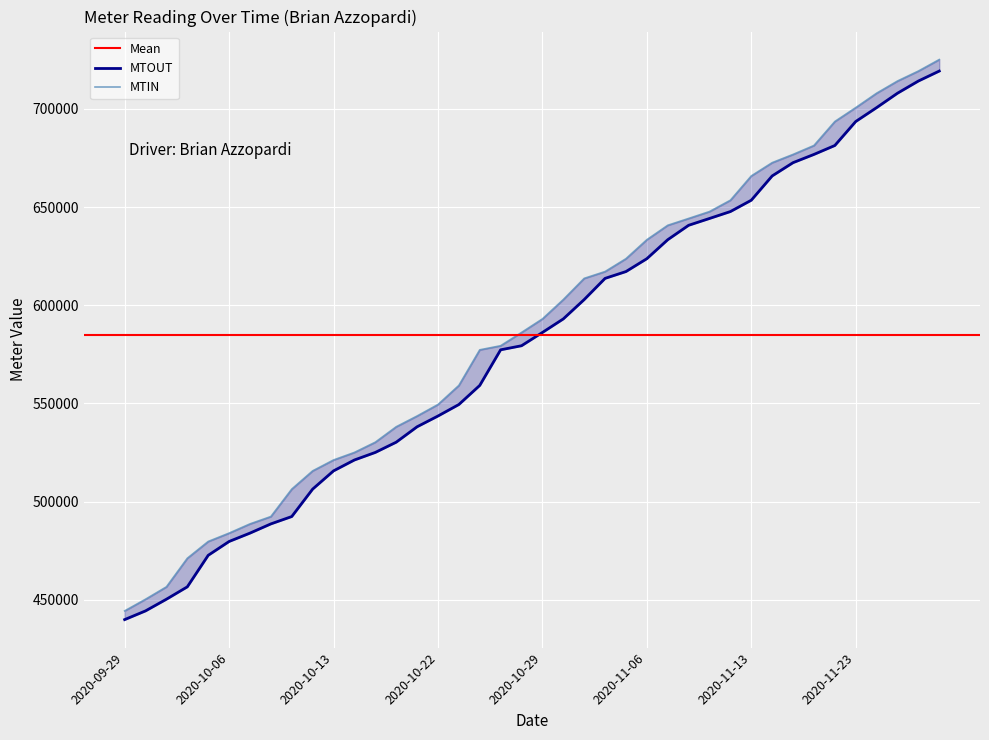

At which label does MTOUT reach its peak?

2020-11-30